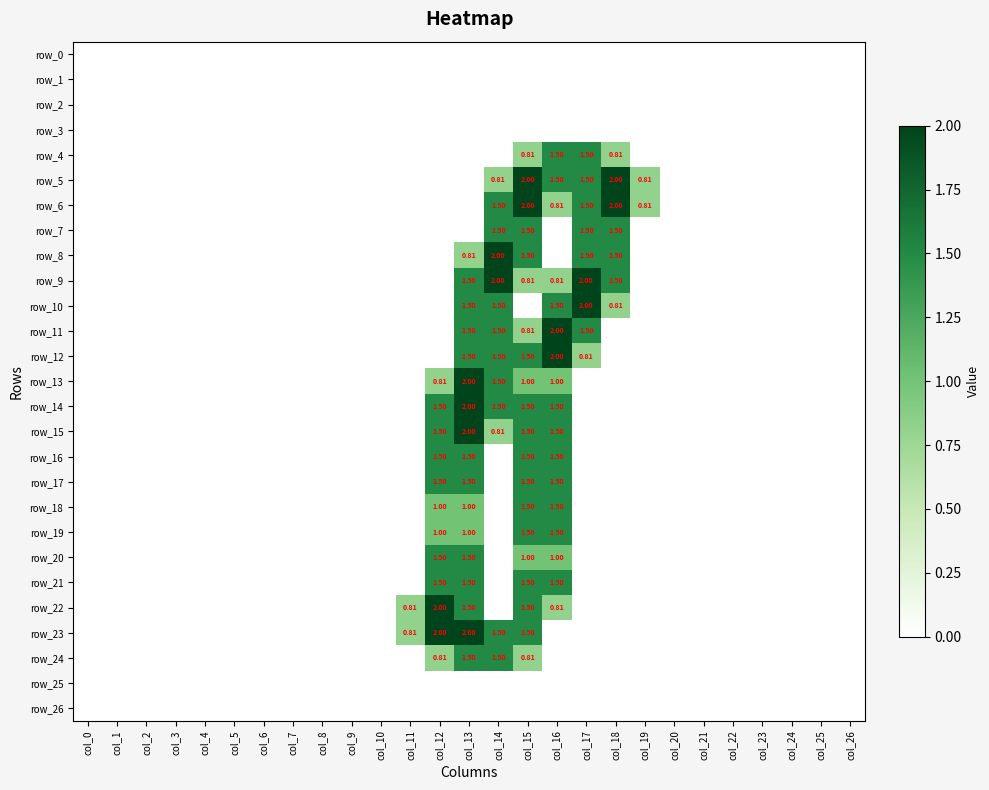

Which label corresponds to the smallest value in the chart?

col_0